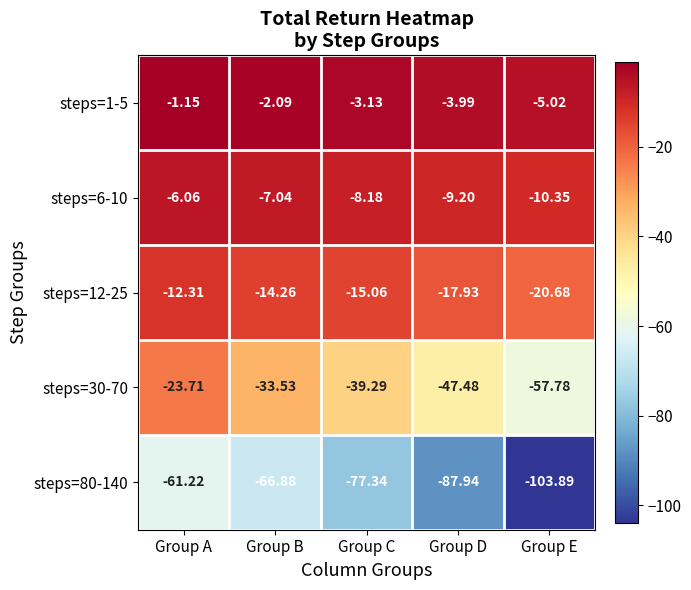

At Group E, list the series in order from largest to smallest.

steps=1-5, steps=6-10, steps=12-25, steps=30-70, steps=80-140